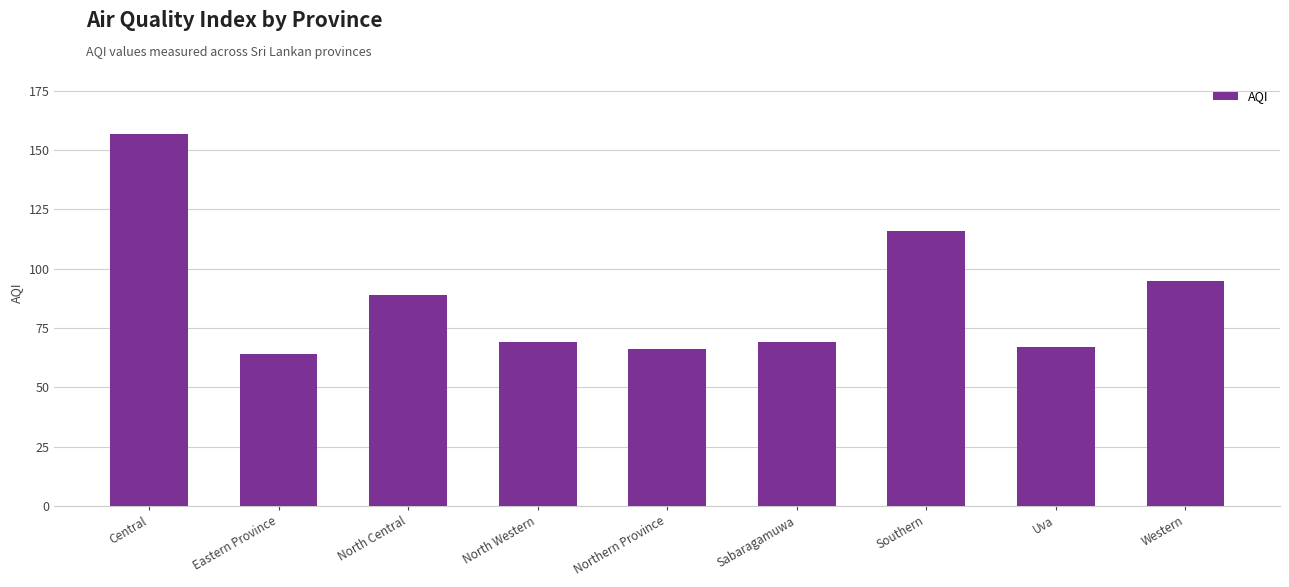

What position from the left is Central?

1